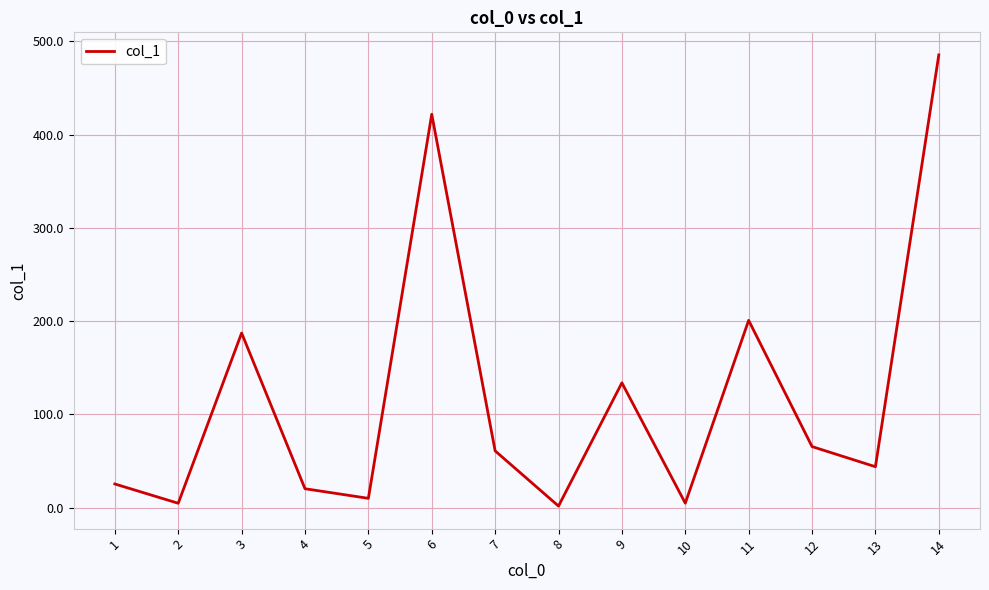

True or false: the data shows 200.9 at 11.

True